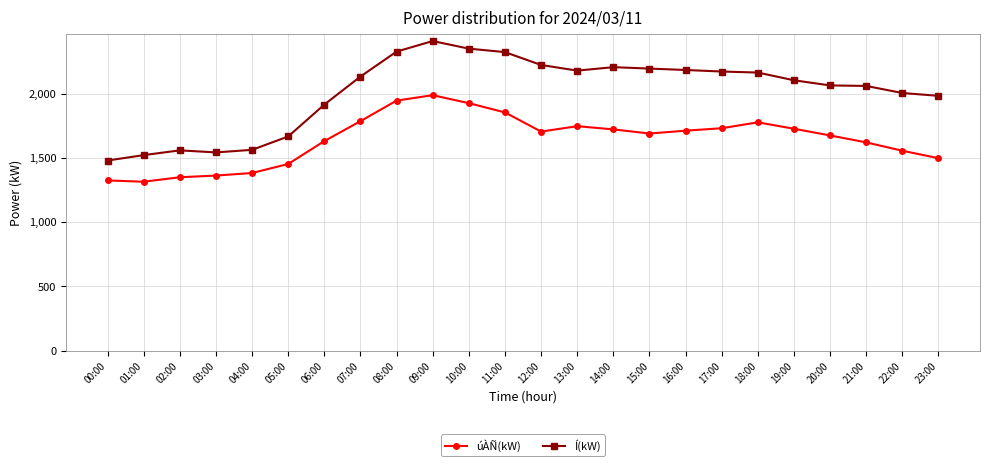

Is this an area chart (filled region under the line)?

No